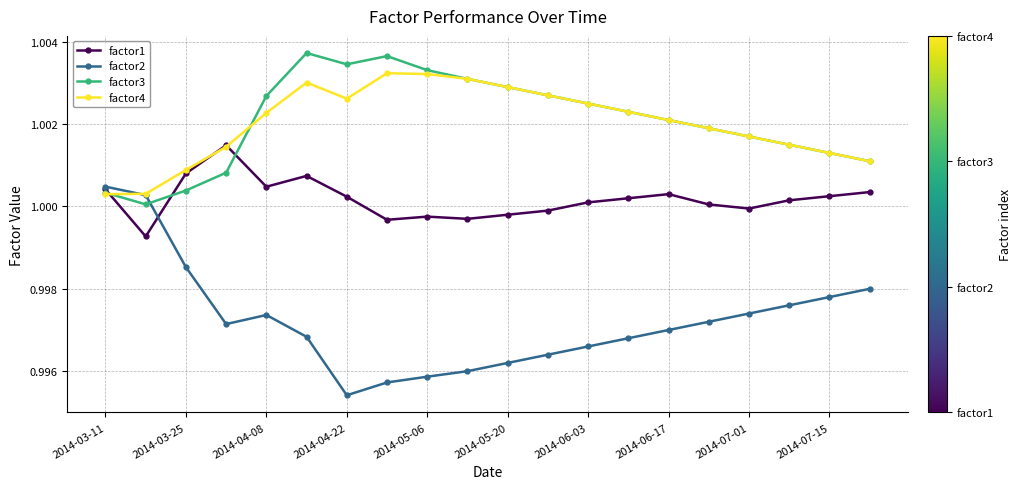

How many interior local peaks does the factor2 series have?

1